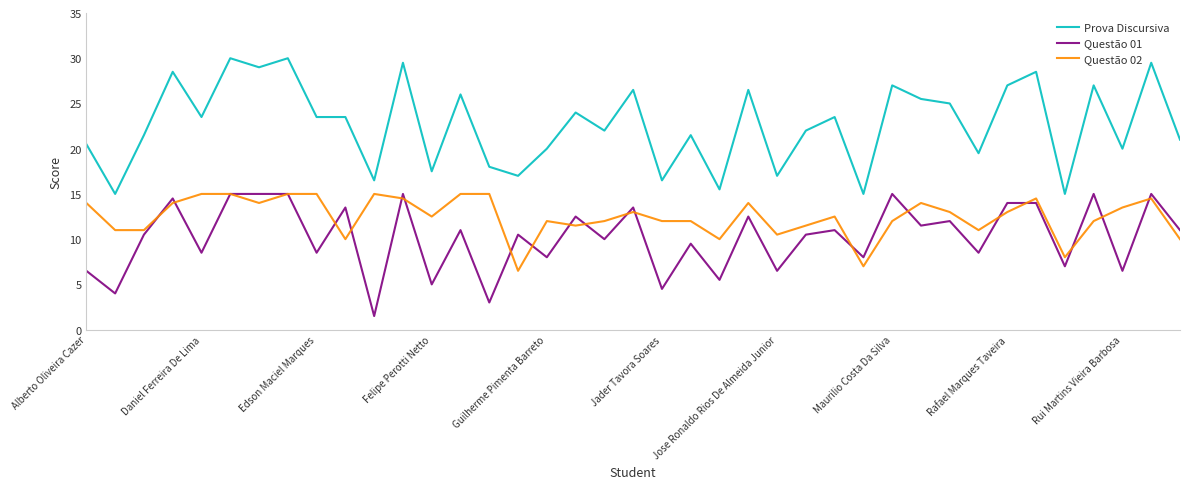

What is the lowest value of the Questão 02 series?

6.5